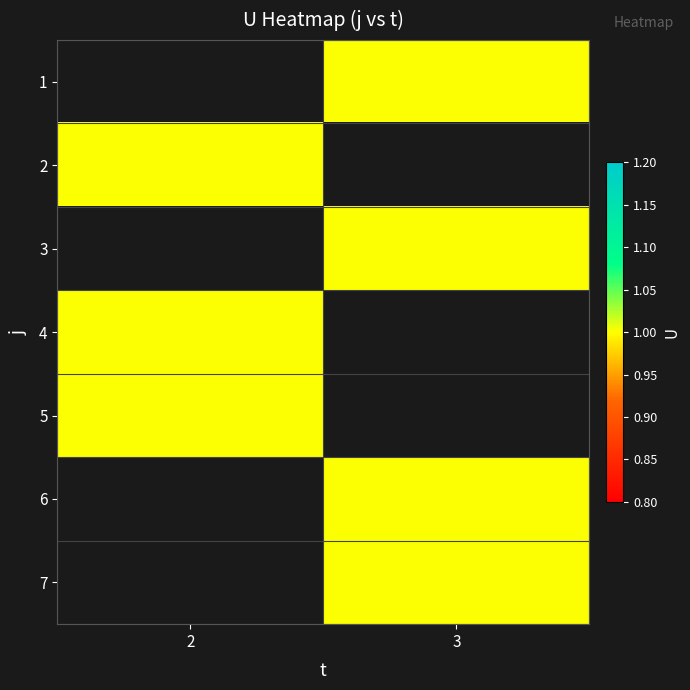

Which has a higher value, 2 or 3?

3